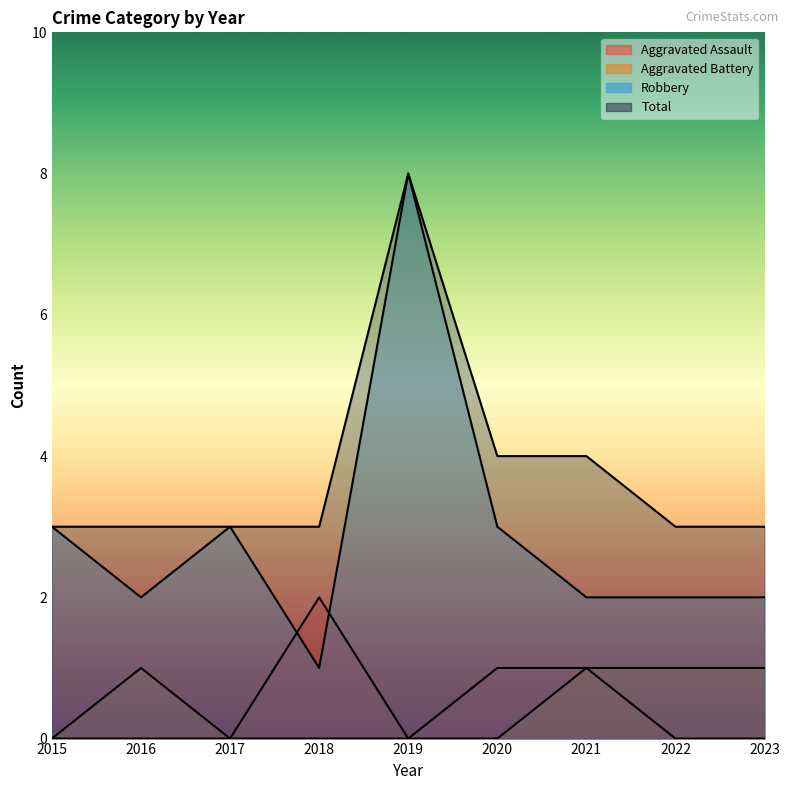

List the series in order of their peak value, highest first.

Robbery, Total, Aggravated Assault, Aggravated Battery